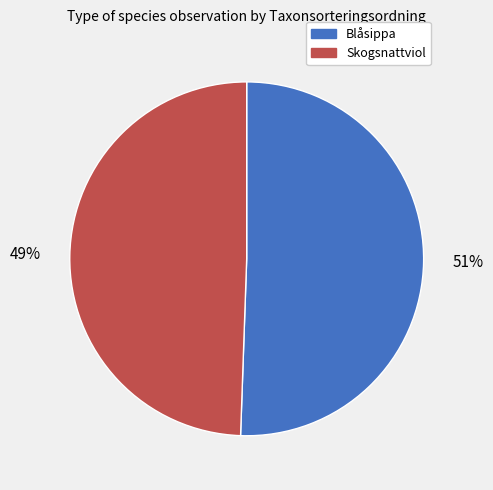

Does any single category account for the majority?

Yes